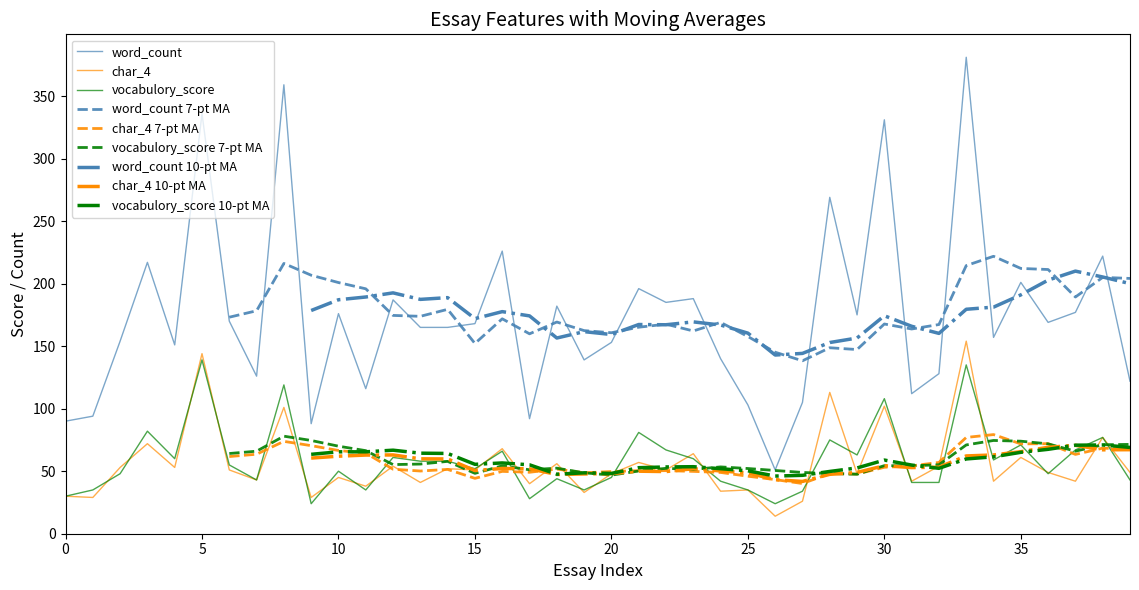

True or false: char_4 has a value of 61 at 35.

True